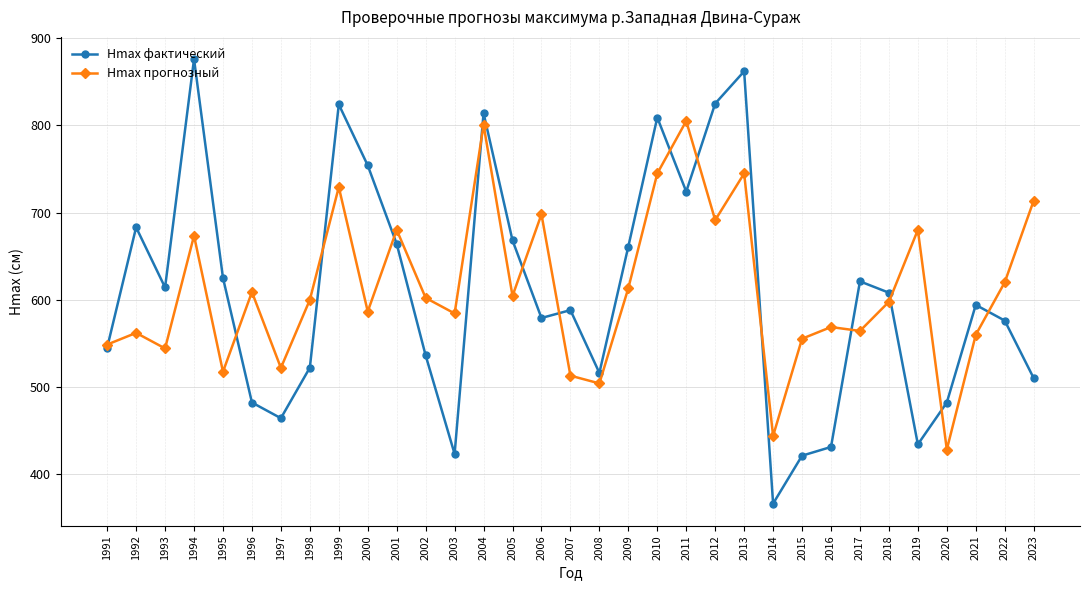

What is the total value across all series at 2007?

1100.8